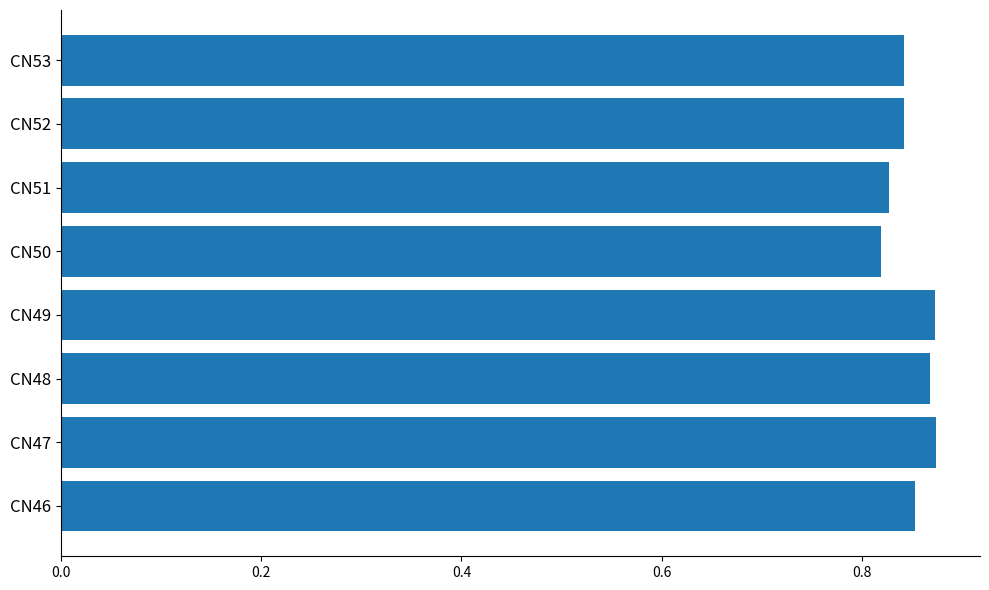

How many values are between 0 and 1?

8